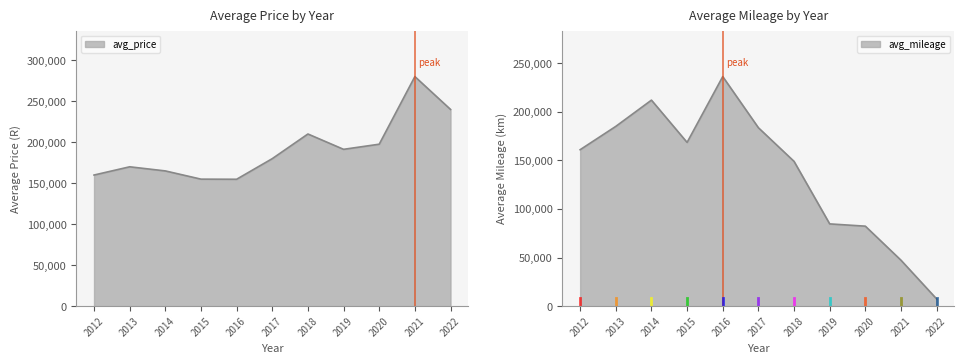

What is the spread (max minus min) of values at 2021?

232650